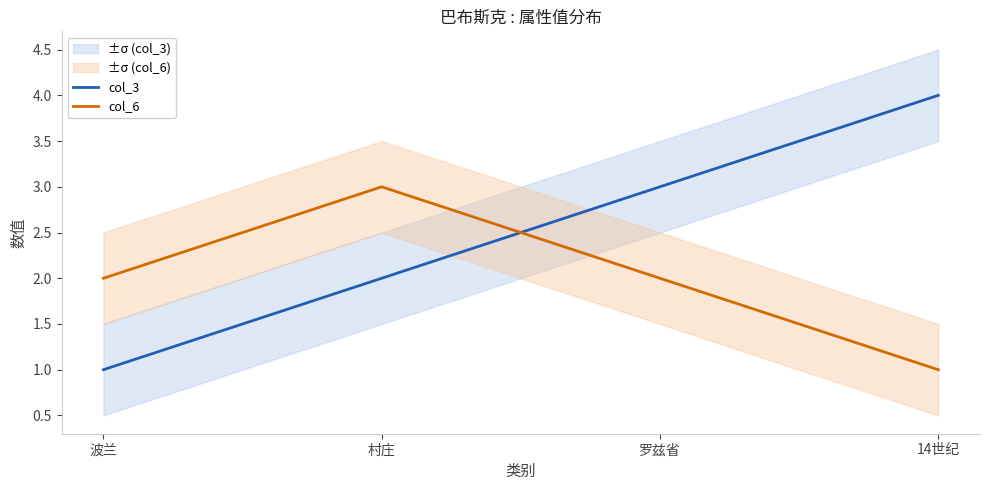

How many data points in col_3 are above 3?

1